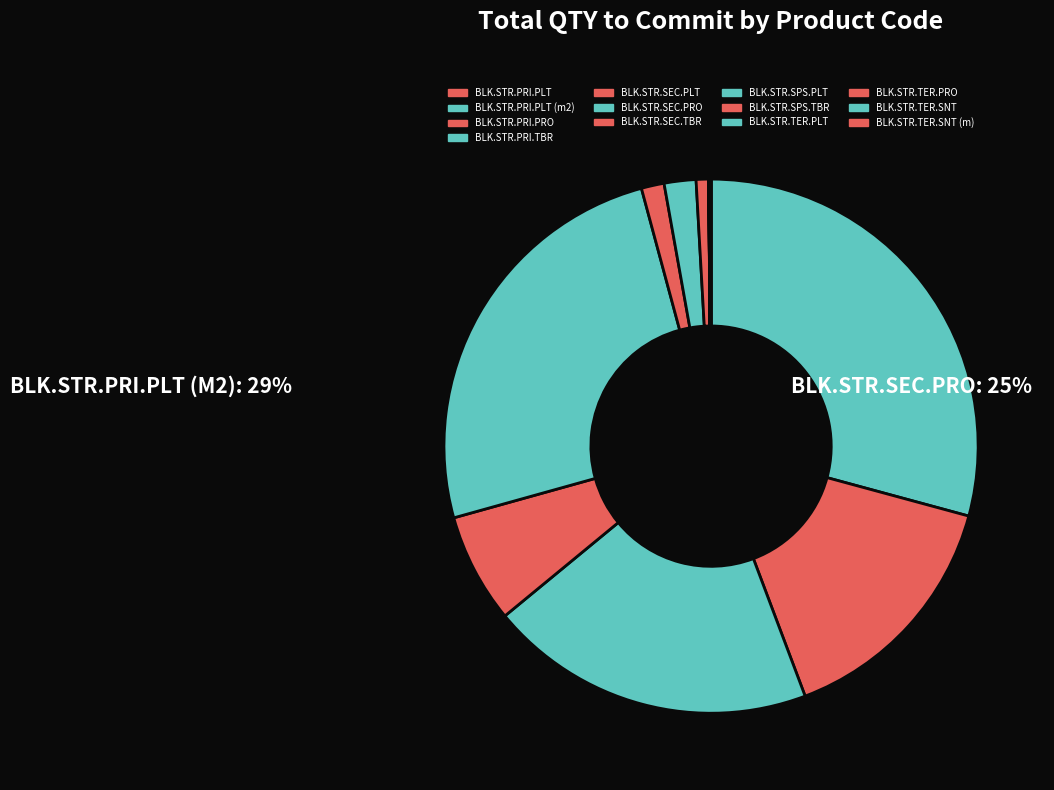

Do BLK.STR.PRI.PLT (m2) and BLK.STR.SPS.TBR together represent more than half of the pie?

No